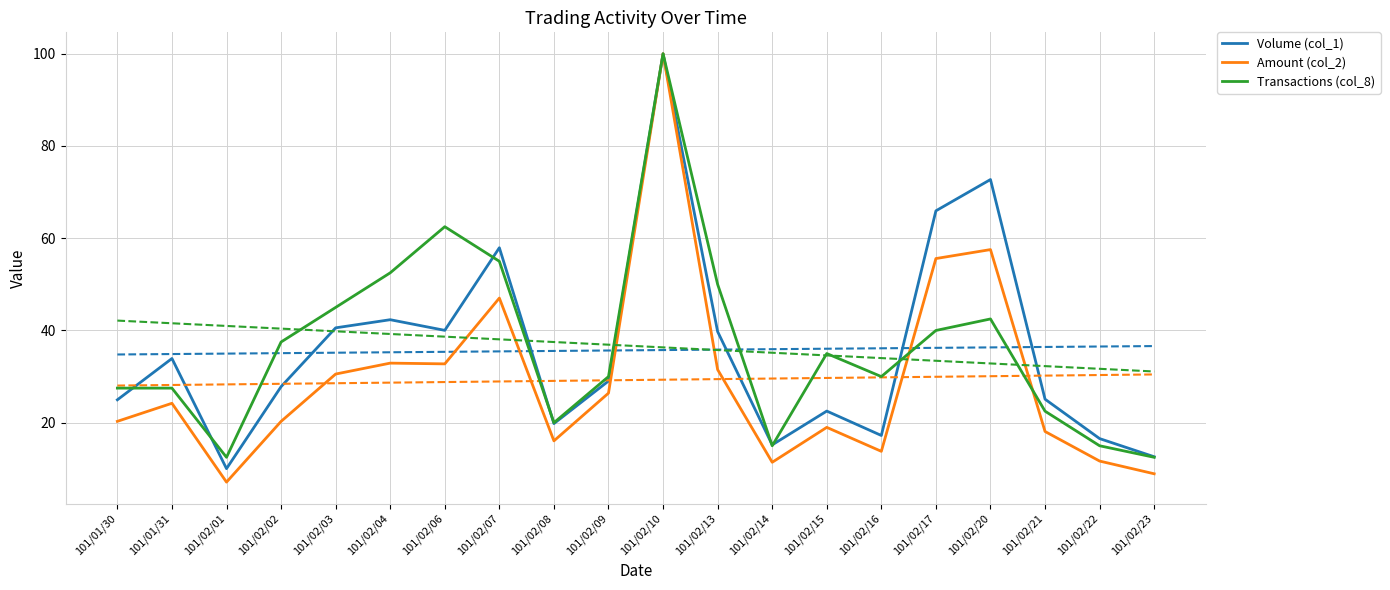

Is the value of Volume (col_1) at 101/02/15 greater than the value of Transactions (col_8) at 101/02/16?

No